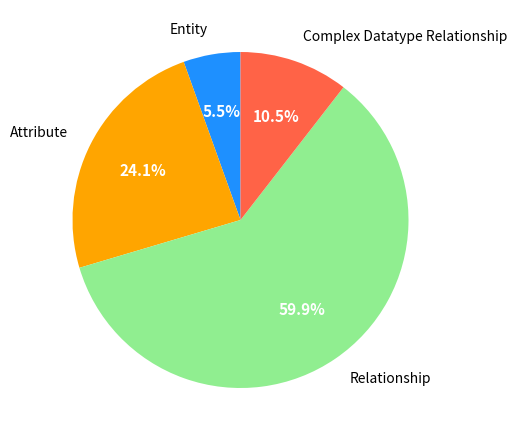

How many slices are in this pie chart?

4